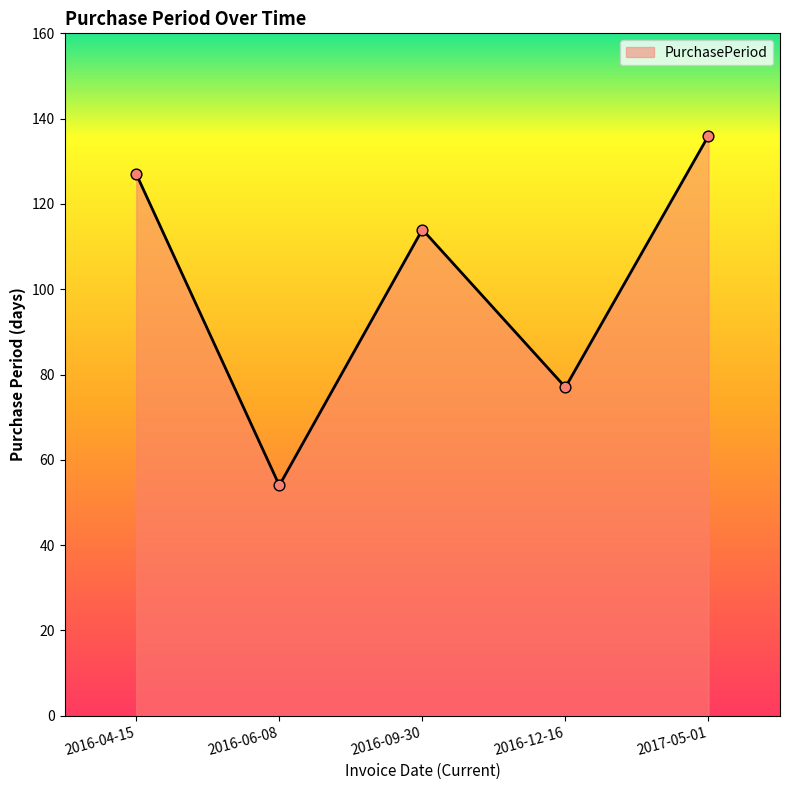

What is the change in value from 2016-12-16 to 2017-05-01?

+59